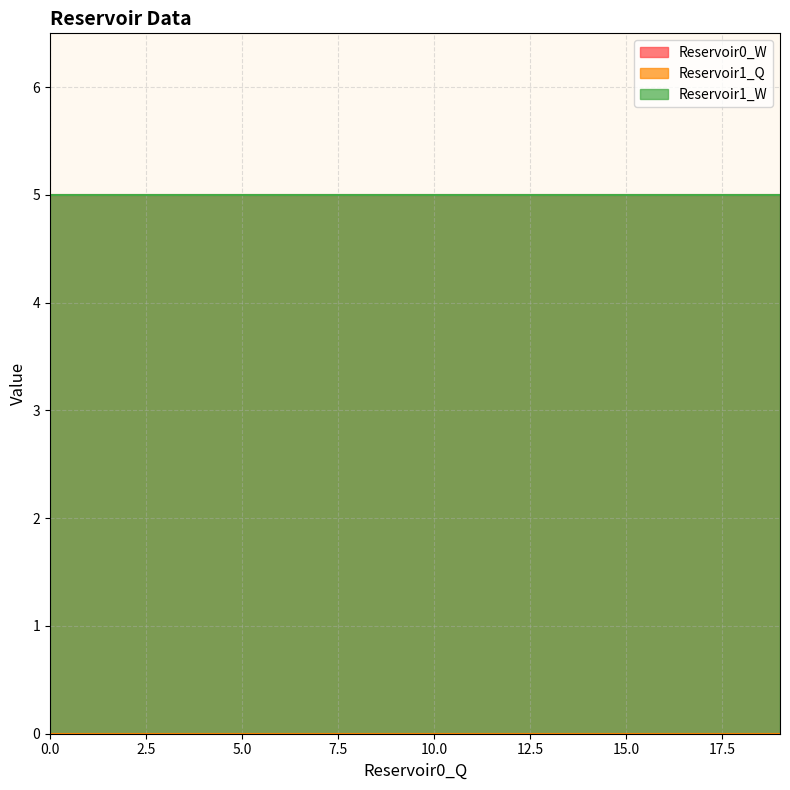

The value of Reservoir0_W at 0 is 2. True or false?

False